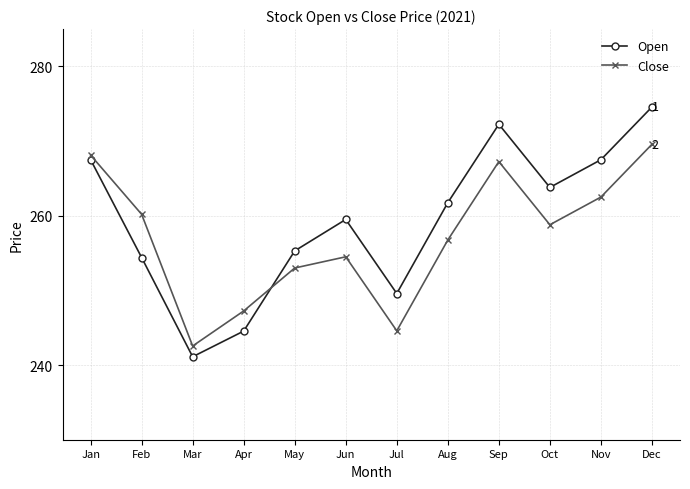

True or false: Open has a value of 77.9 at Aug.

False